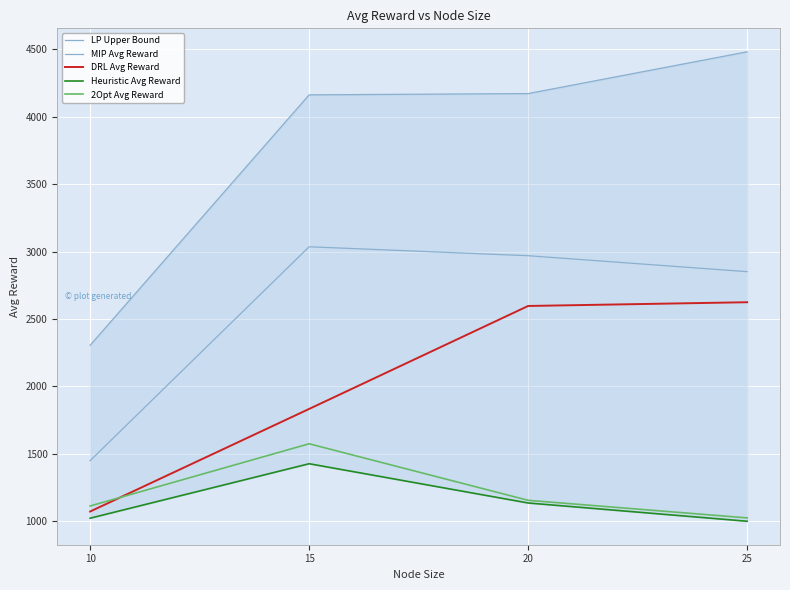

True or false: DRL Avg Reward and MIP Avg Reward intersect in this chart.

False